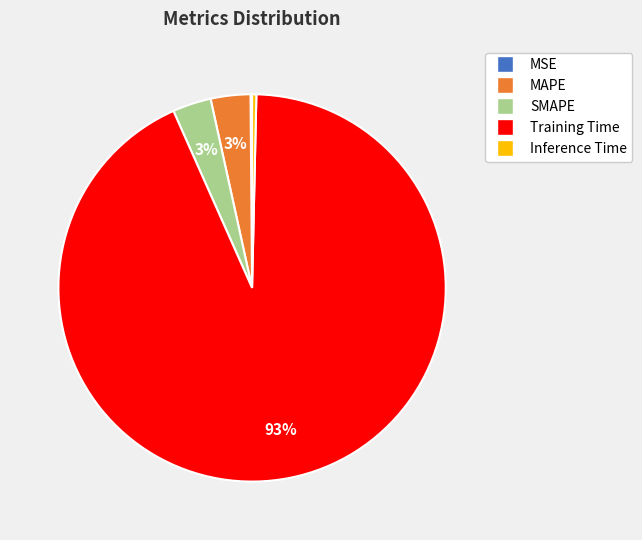

To the nearest percent, what is the average slice percentage?

20%